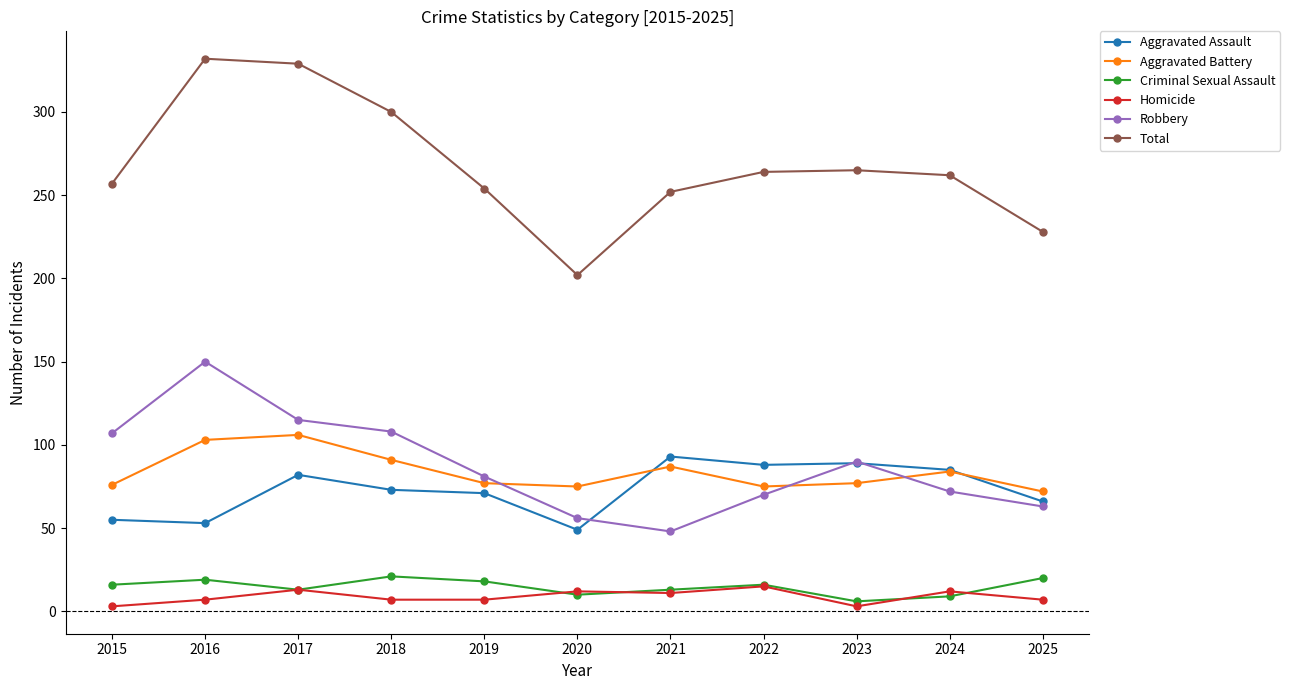

Between 2018 and 2023, which series saw the biggest shift?

Total